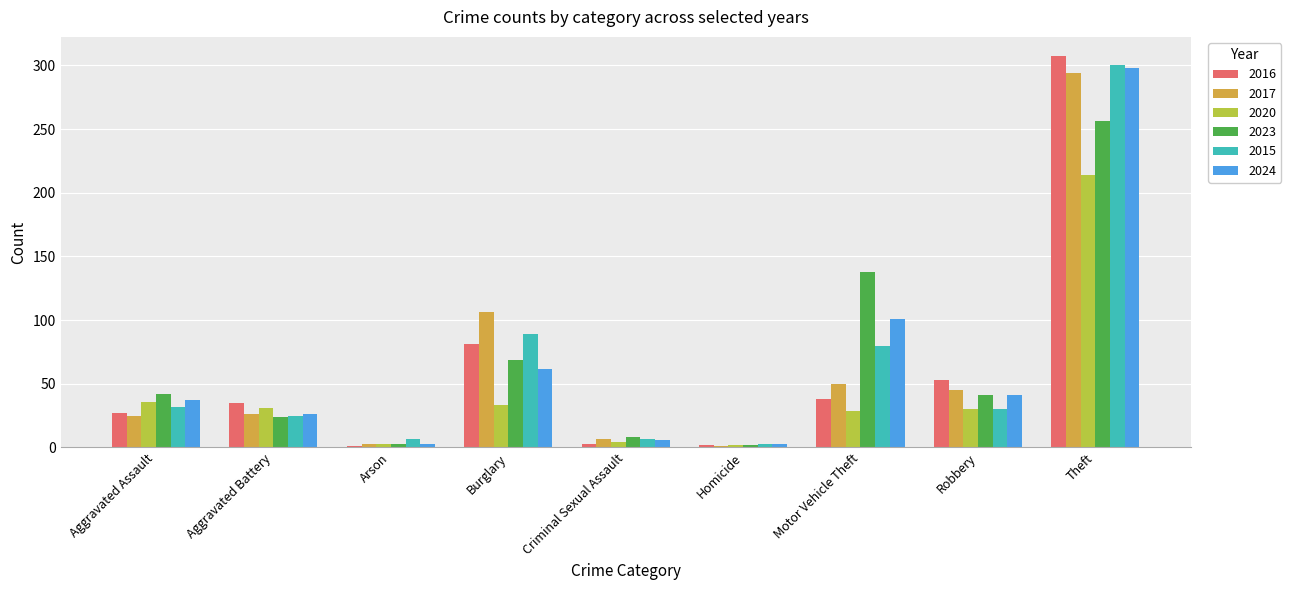

The value of 2023 at Arson is 3. True or false?

True